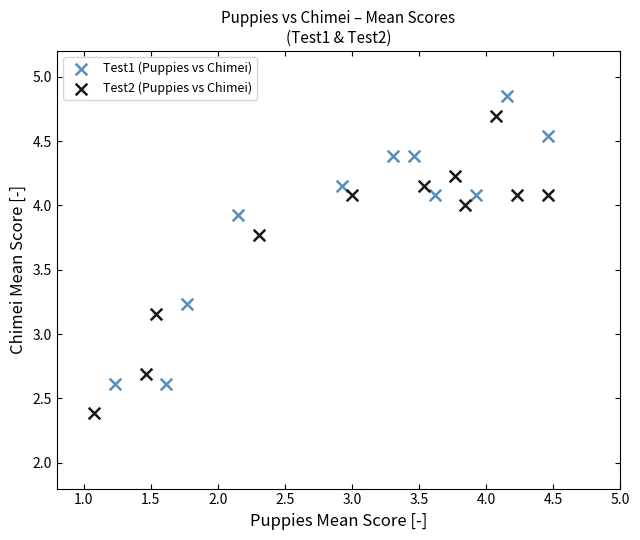

Which series reaches the maximum Y coordinate?

Test1 (Puppies vs Chimei)